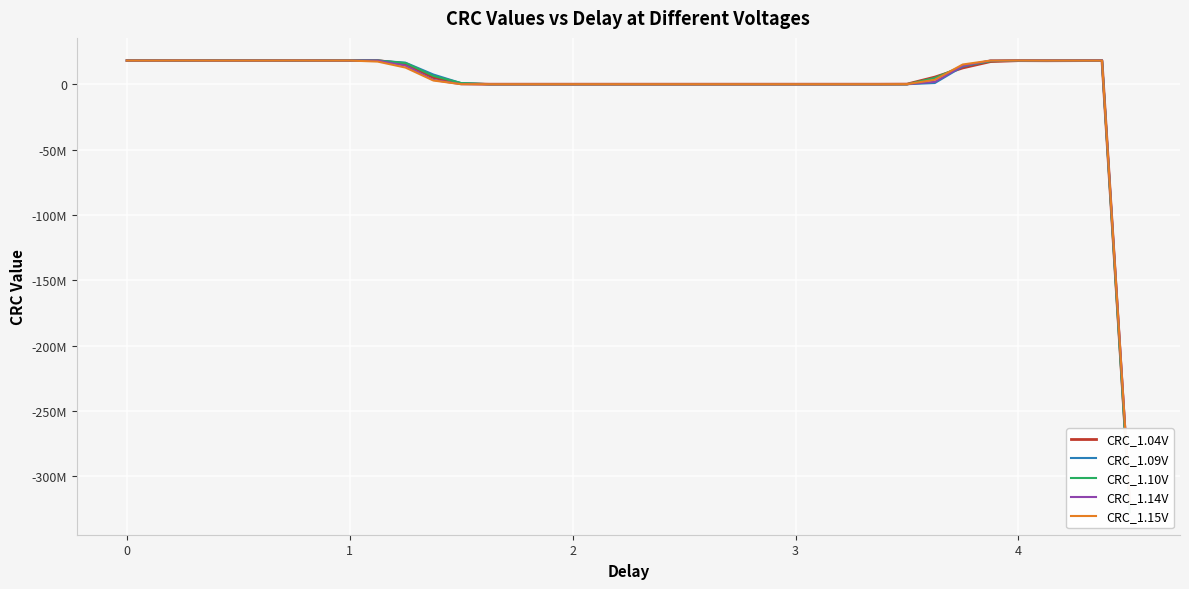

Reading left to right, transcribe all the data shown in this chart.

CRC_1.04V: 18088212	18088212	18088212	18153749	18088212	18088212	18088212	18153749	18088212	18088212	15532269	5111886	458759	0	0	0	0	0	0	0	0	0	0	0	0	0	0	0	65537	5439571	12452030	17301768	18022675	17957138	18022675	18088212	-324277076
CRC_1.09V: 18088212	18088212	18153749	18088212	18088212	18088212	18153749	18088212	18088212	18088212	16449787	7405681	786444	0	0	0	0	0	0	0	0	0	0	0	0	0	0	0	0	917518	13566159	18022675	18088212	18088212	18088212	18153749	-325391205
CRC_1.10V: 18088212	18088212	18088212	18153749	18088212	18088212	18088212	18088212	18153749	18088212	16253176	6357089	851981	0	0	0	0	0	0	0	0	0	0	0	0	0	0	0	0	4784201	13959381	17629453	17957138	17891601	17957138	17826064	-327291778
CRC_1.14V: 18088212	18088212	18153749	18088212	18088212	18088212	18153749	18088212	18088212	18088212	14155992	3276850	0	0	0	0	0	0	0	0	0	0	0	0	0	0	0	0	65537	1835036	14024918	18088212	18153749	18088212	18088212	18088212	-319623949
CRC_1.15V: 18088212	18088212	18153749	18088212	18088212	18088212	18153749	18088212	18088212	17301768	12714178	2818091	0	0	0	0	0	0	0	0	0	0	0	0	0	0	0	0	65537	3407924	15073510	18088212	18153749	18088212	18088212	18088212	-320410393